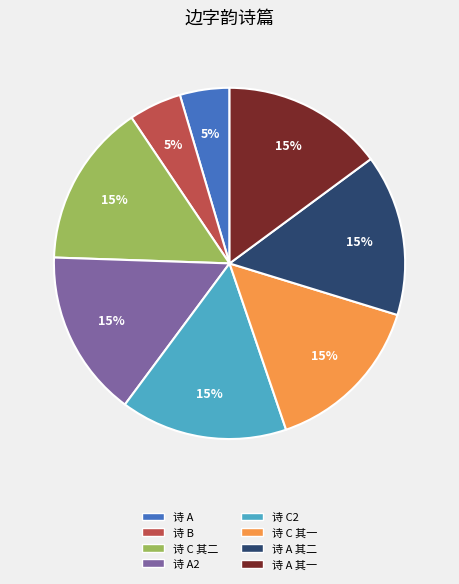

Is there a majority slice in this chart?

No